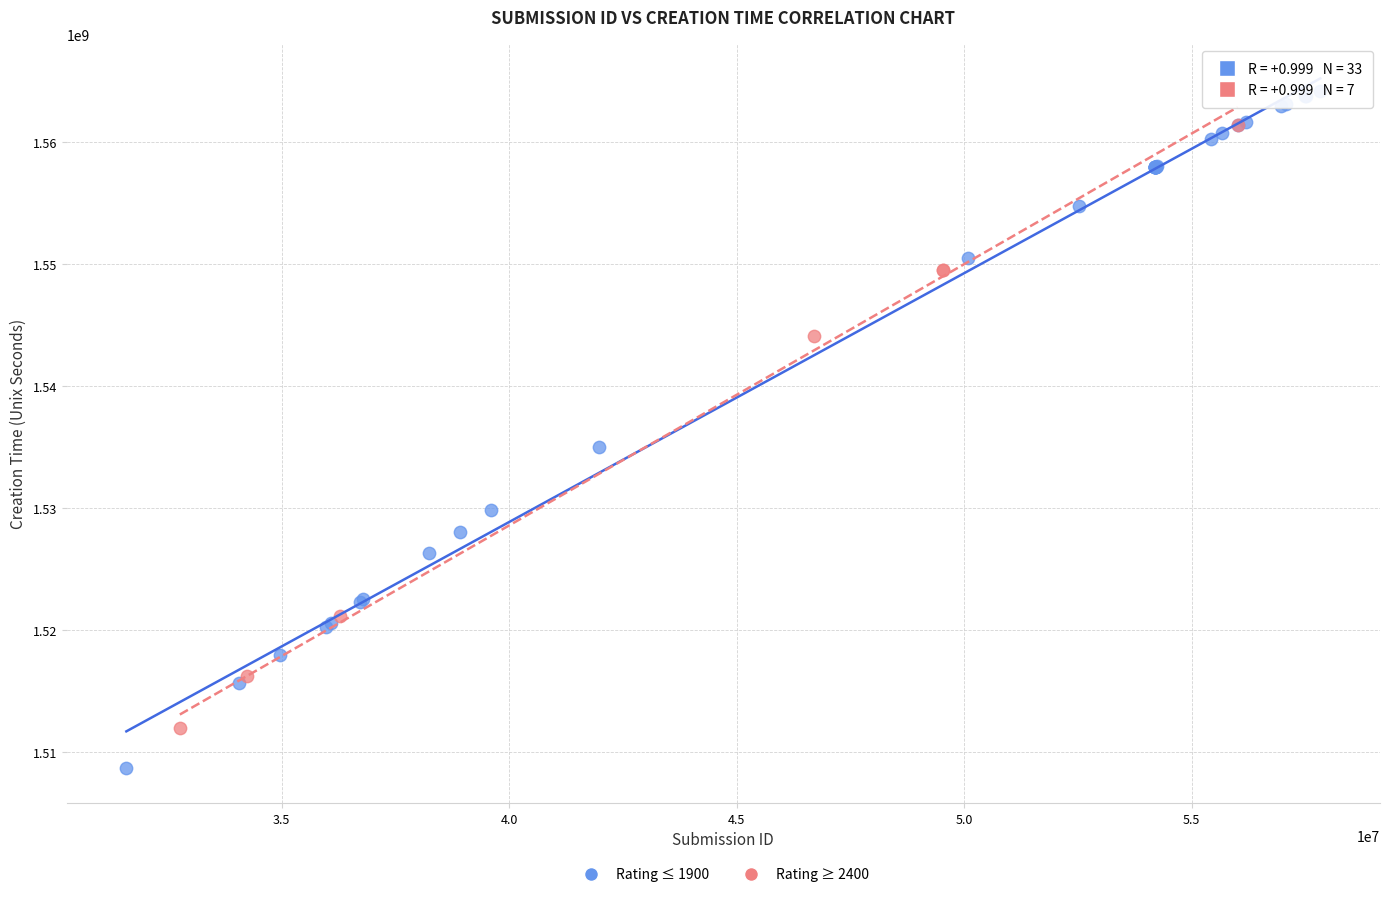

Which series reaches the minimum Y coordinate?

Rating ≤ 1900